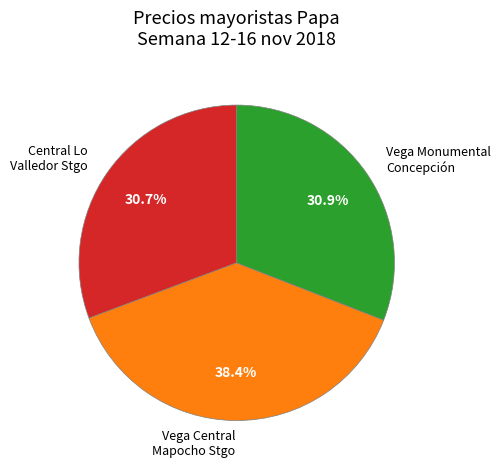

Combined, what portion of the pie is Vega Monumental Concepción and Central Lo Valledor Stgo?

61.6%